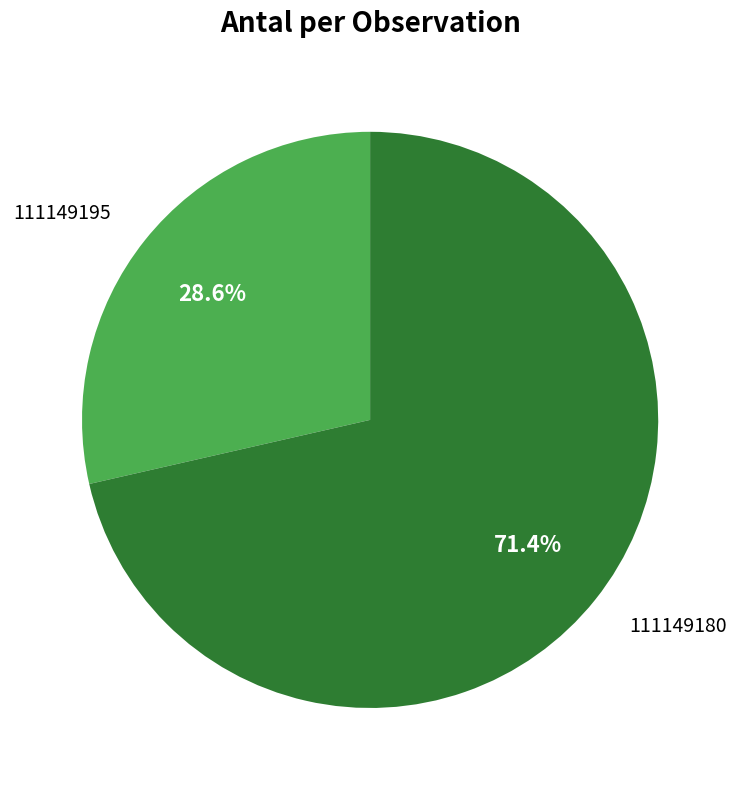

Combined, what portion of the pie is 111149195 and 111149180?

100.0%